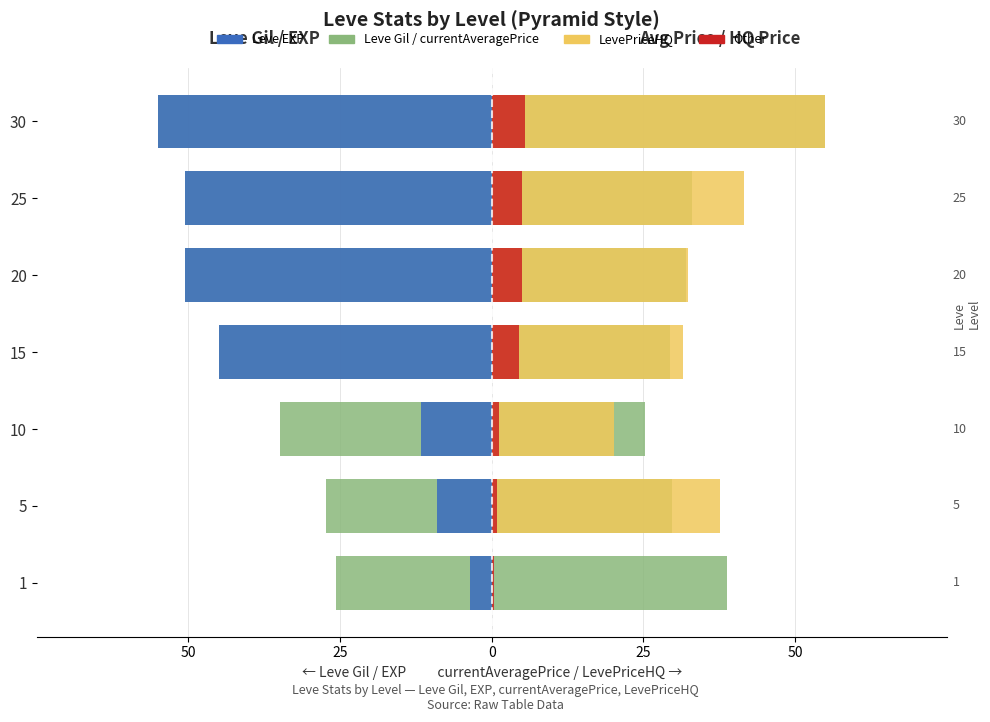

How many groups of bars are there?

7